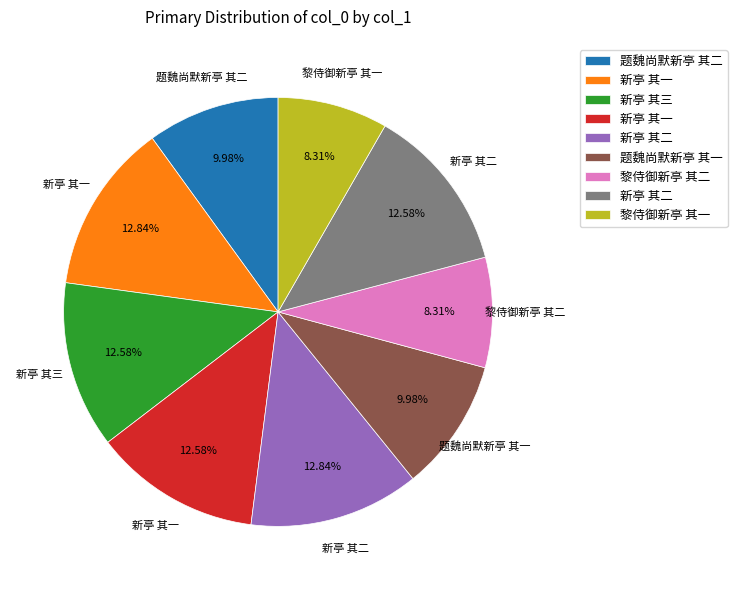

How many slices are in this pie chart?

9